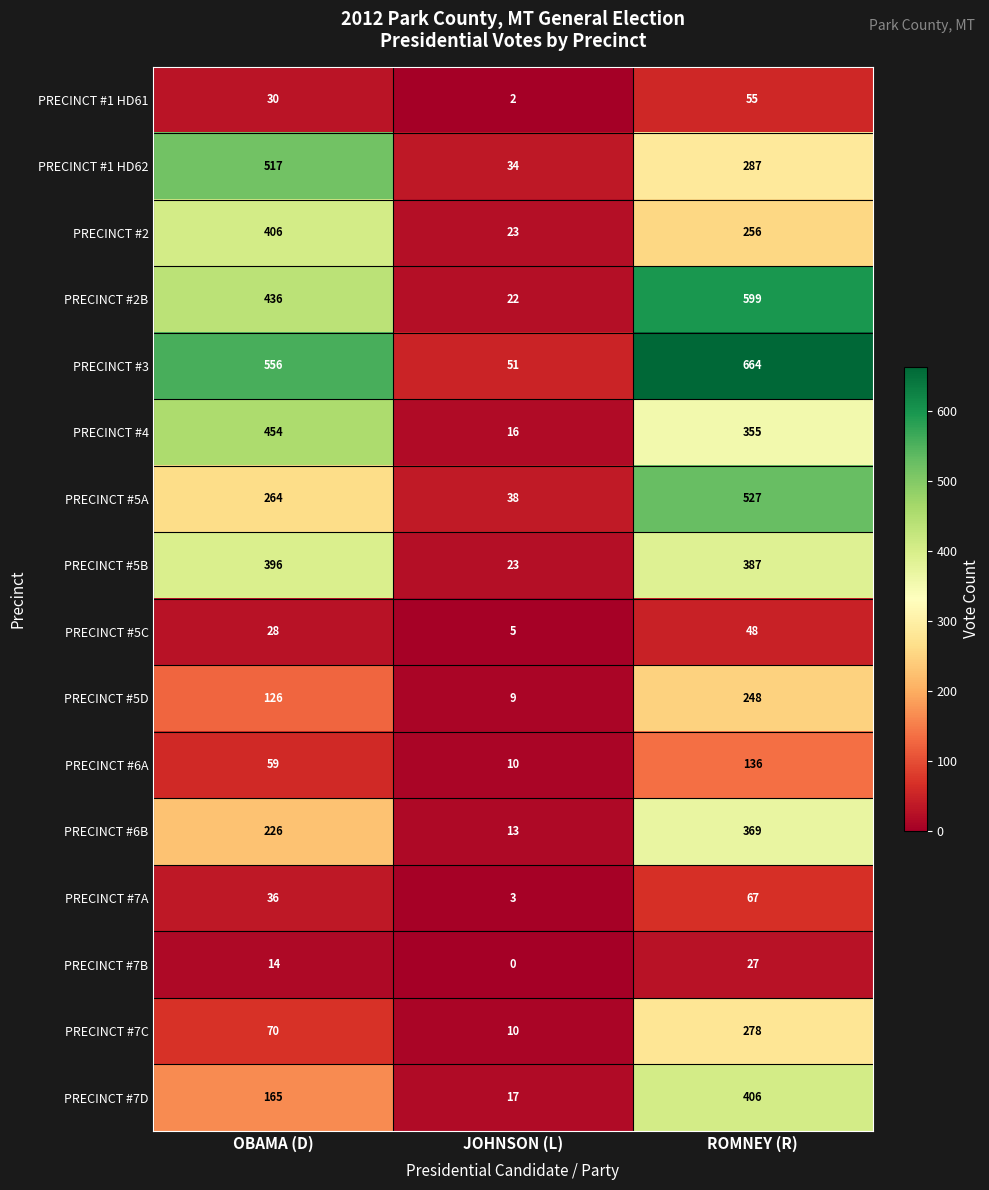

Is it true that PRECINCT #6A equals 4 at JOHNSON (L)?

False